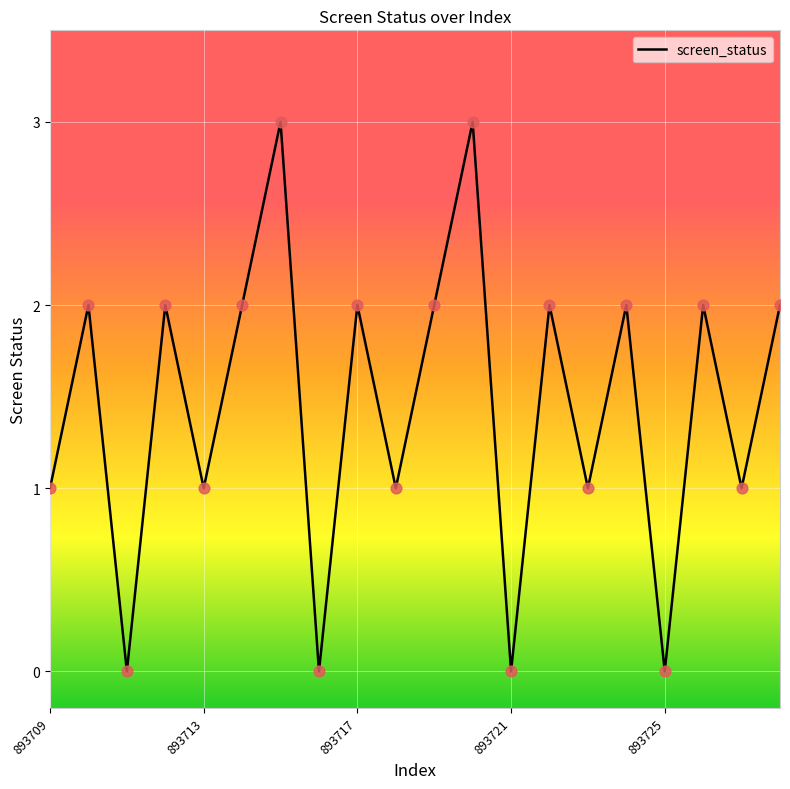

What is the greatest value displayed?

3